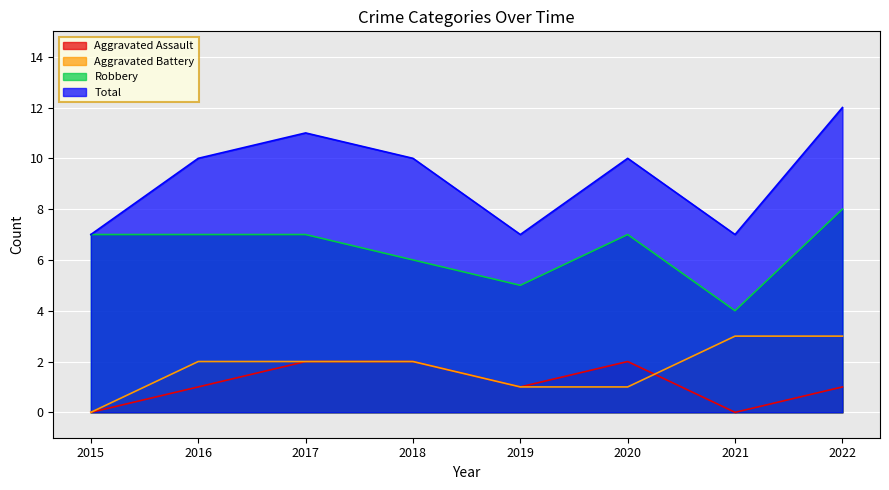

Reading right to left, what are all the values shown in this chart?

Aggravated Assault: 2022=1	2021=0	2020=2	2019=1	2018=2	2017=2	2016=1	2015=0
Aggravated Battery: 2022=3	2021=3	2020=1	2019=1	2018=2	2017=2	2016=2	2015=0
Robbery: 2022=8	2021=4	2020=7	2019=5	2018=6	2017=7	2016=7	2015=7
Total: 2022=12	2021=7	2020=10	2019=7	2018=10	2017=11	2016=10	2015=7